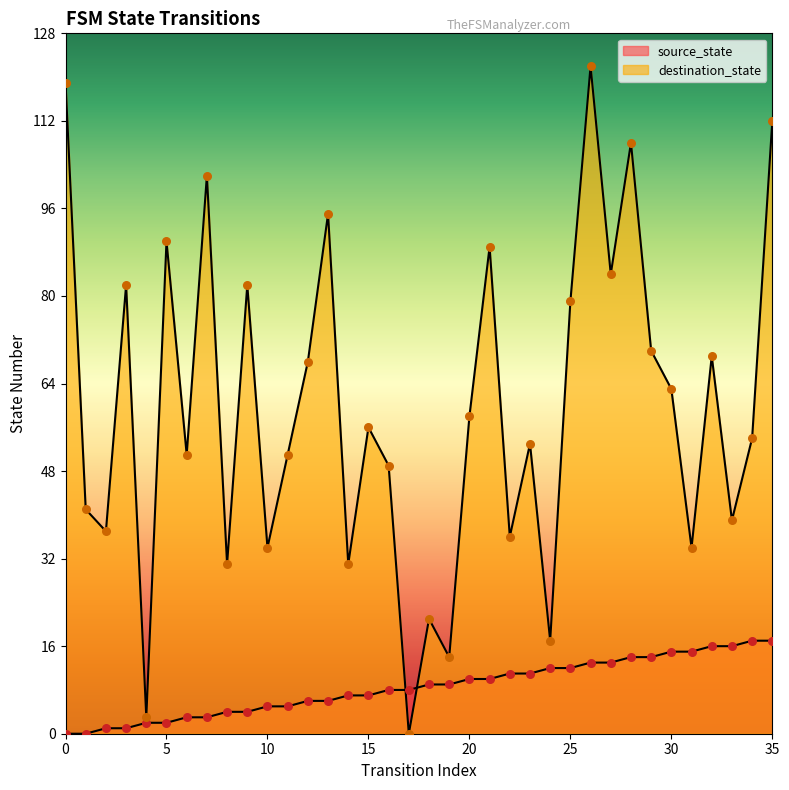

Which series reaches the minimum Y coordinate?

source_state